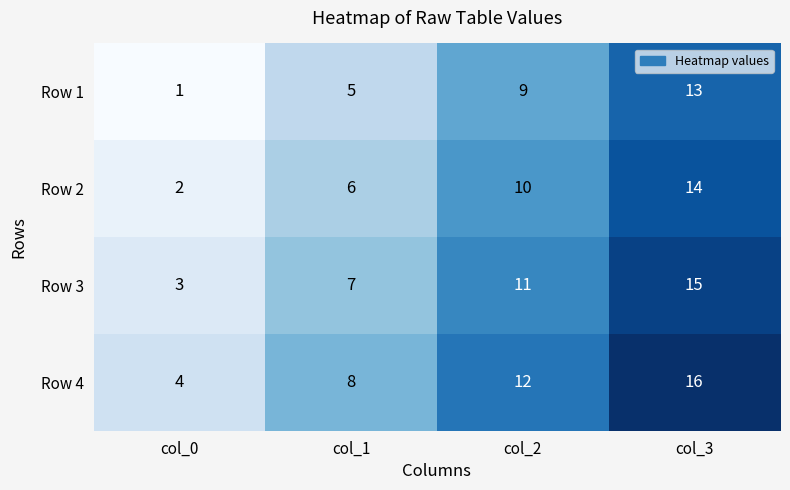

The Row 1 series shows 2 at col_0. True or false?

False